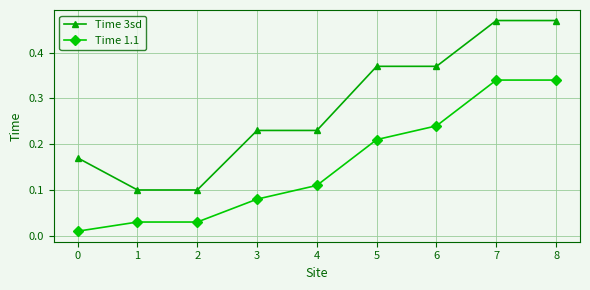

The Time 3sd series shows 0.4 at 4. True or false?

False